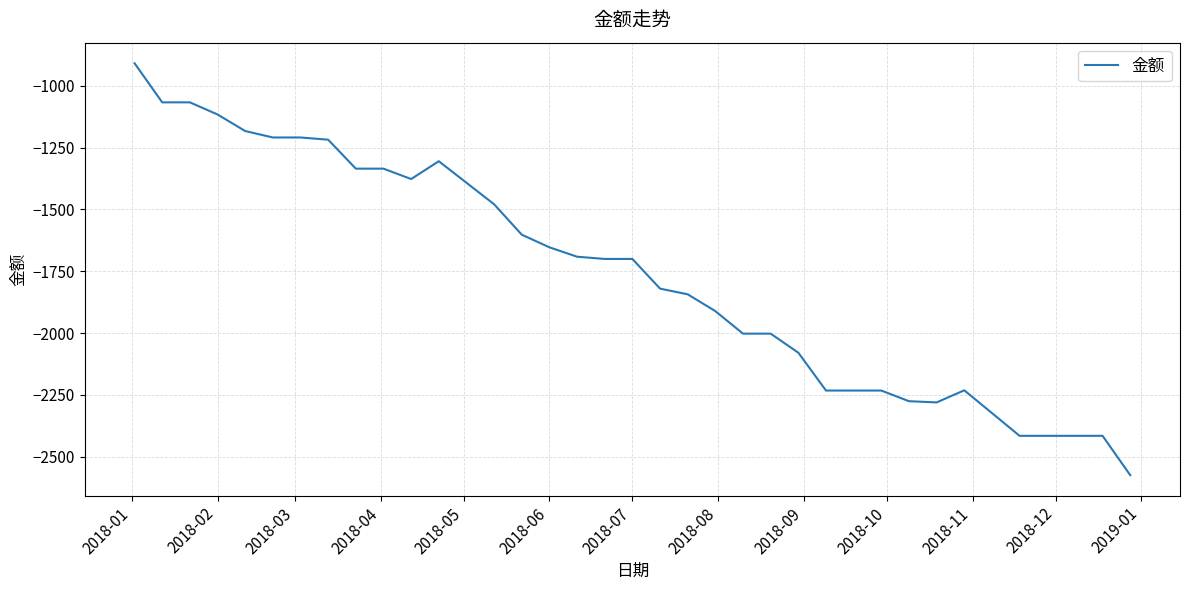

What is the greatest value displayed?

-909.3